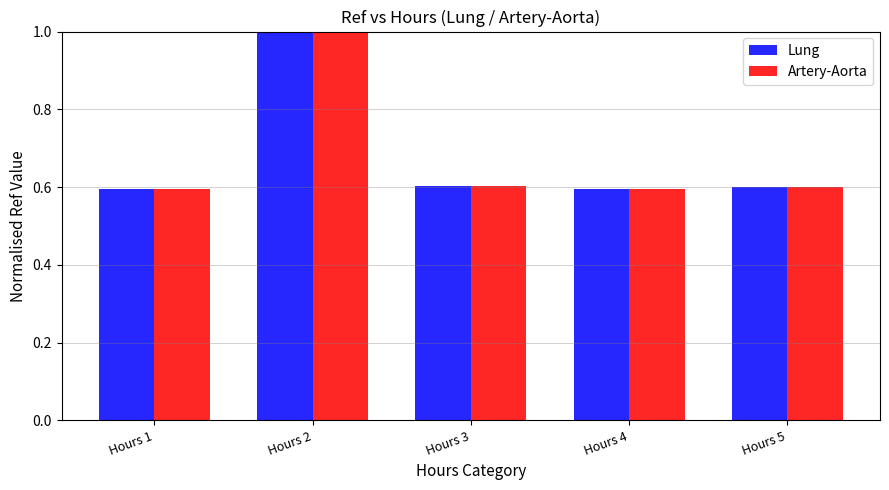

What is the difference between the maximum and minimum values in the Artery-Aorta series?

0.4